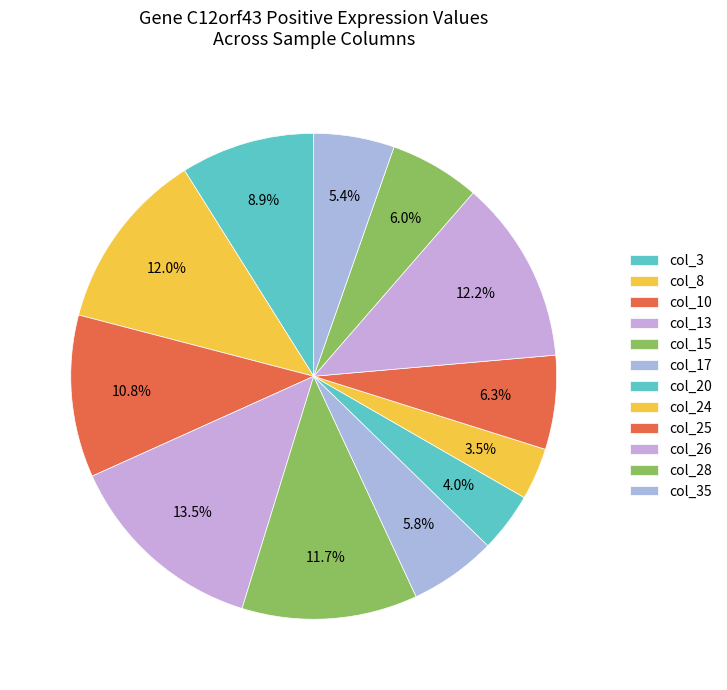

How many segments does this pie chart have?

12